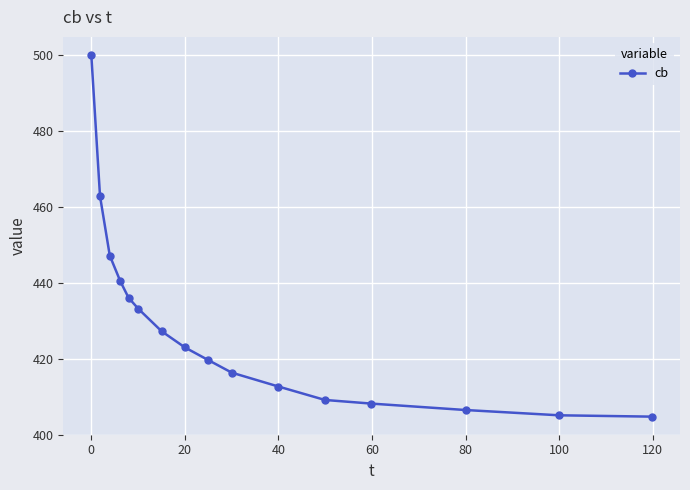

What is the value of the 9th point from the left?

419.6